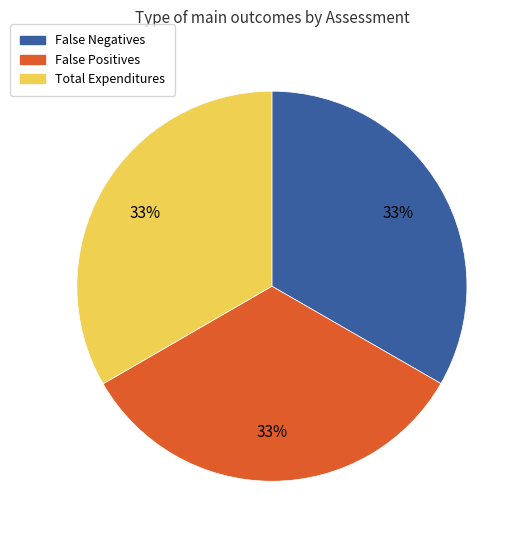

What percentage is the False Negatives slice, to the nearest percent?

33%